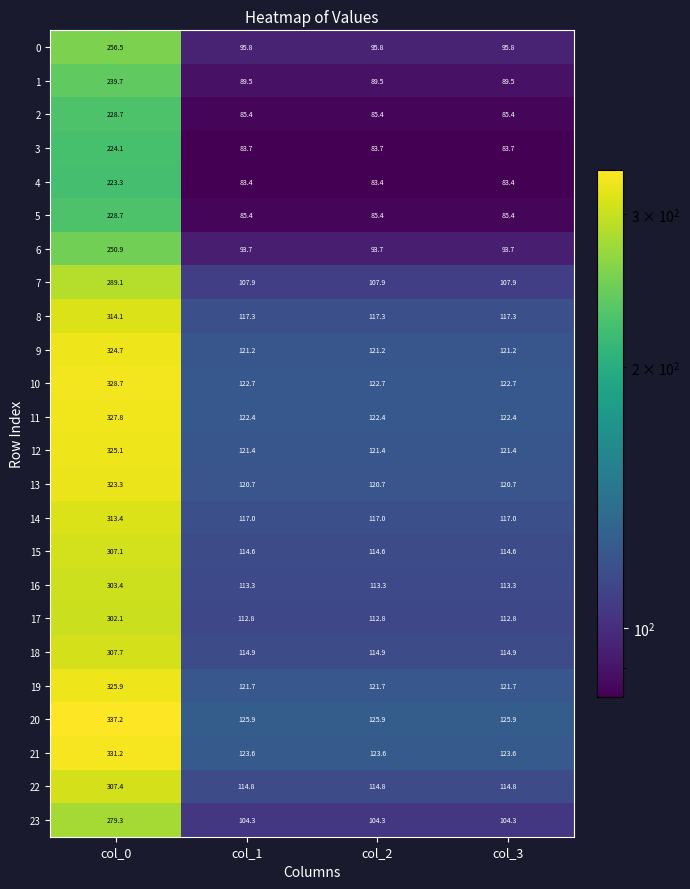

At which category is the sum across all series the highest?

col_0